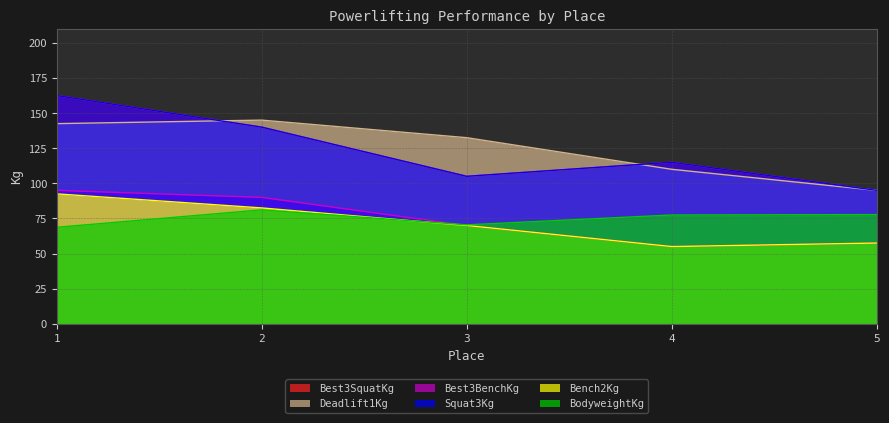

Where is Best3SquatKg nearest to the value 128?

2